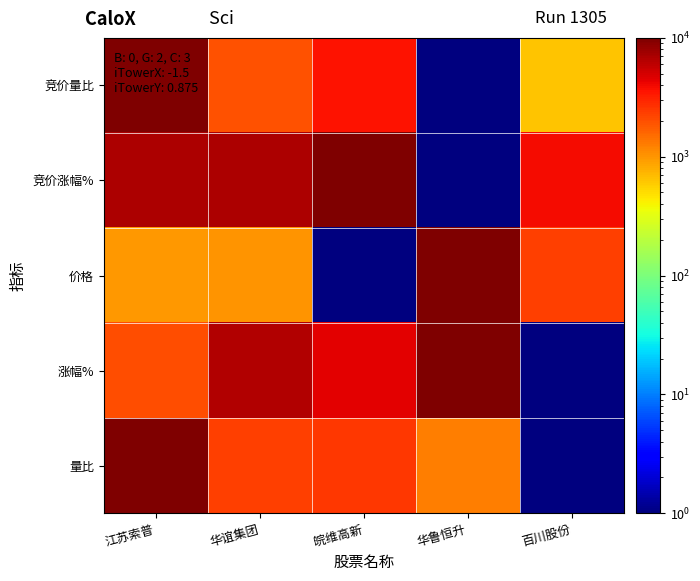

Rank the series by their maximum value, from lowest to highest.

竞价量比, 竞价涨幅%, 价格, 涨幅%, 量比